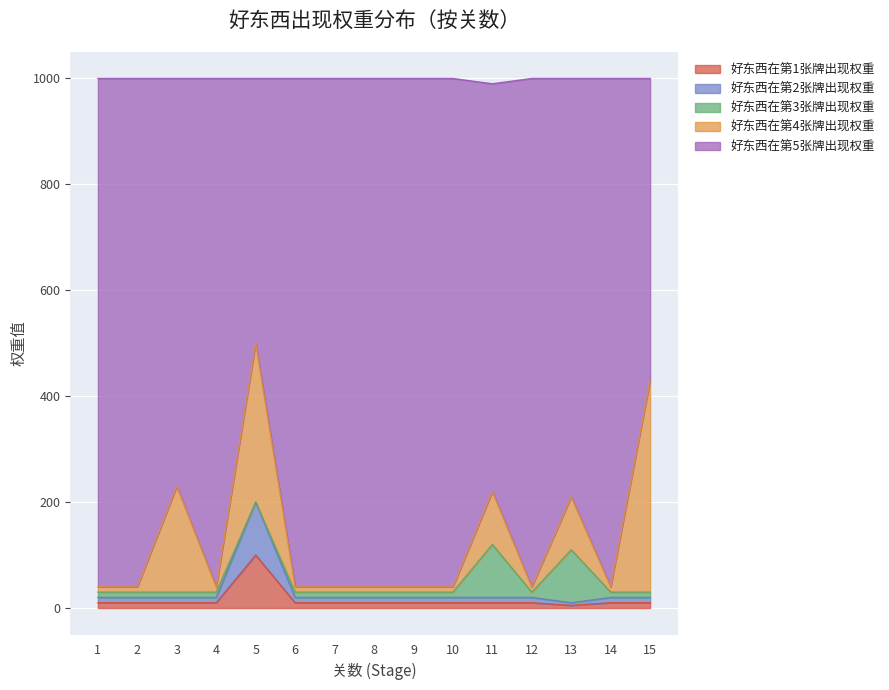

The 好东西在第1张牌出现权重 series shows 10 at 14. True or false?

True